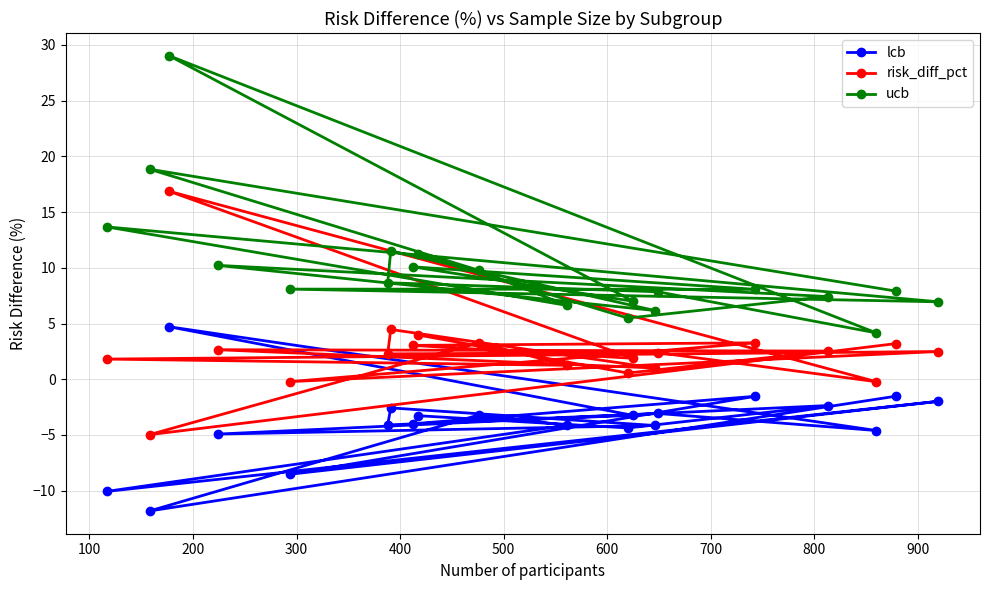

What is the value of the ucb point at the 14th from the left?

6.2